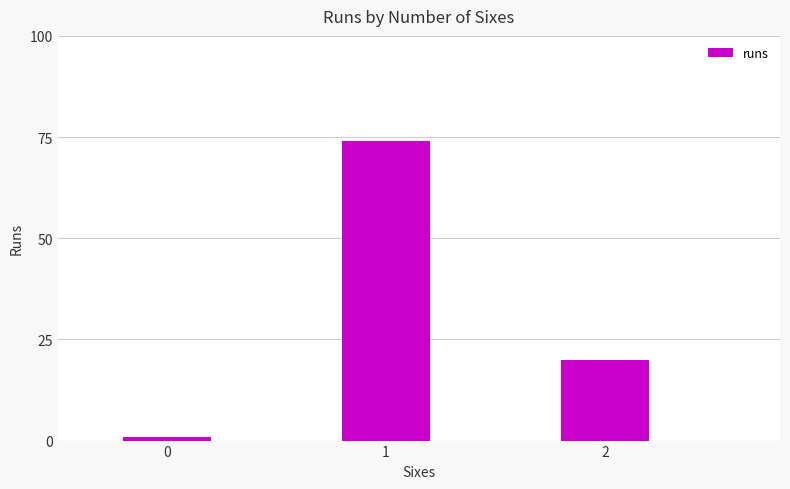

Are the bars horizontal?

No